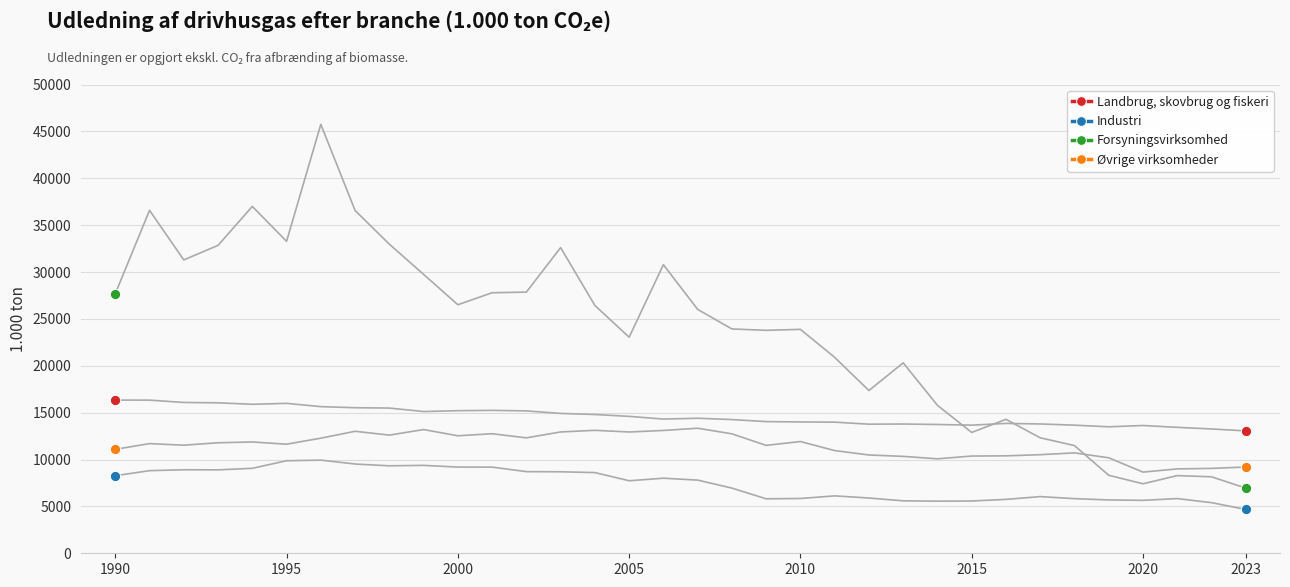

Which series has the largest total across all categories?

Forsyningsvirksomhed